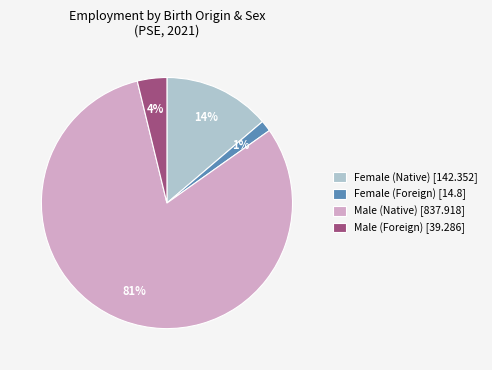

To the nearest percent, what is the combined percentage of Female (Native) [142.352] and Male (Native) [837.918]?

95%